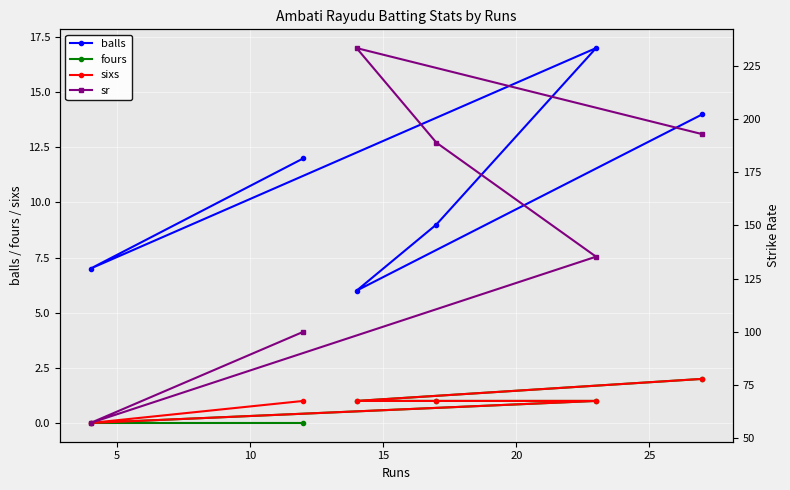

True or false: sixs and fours intersect in this chart.

False